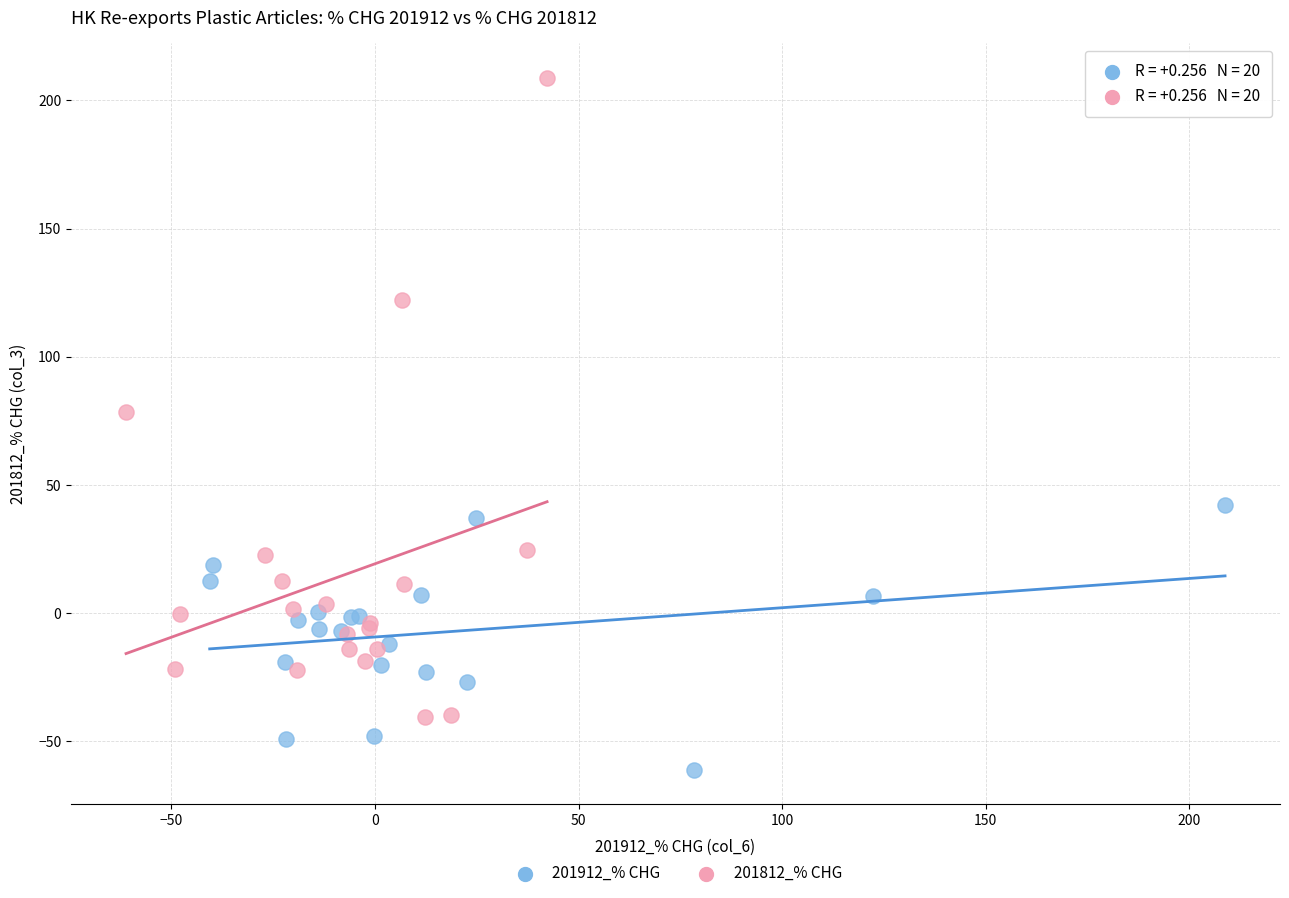

Which series contains the highest Y value?

201812_% CHG